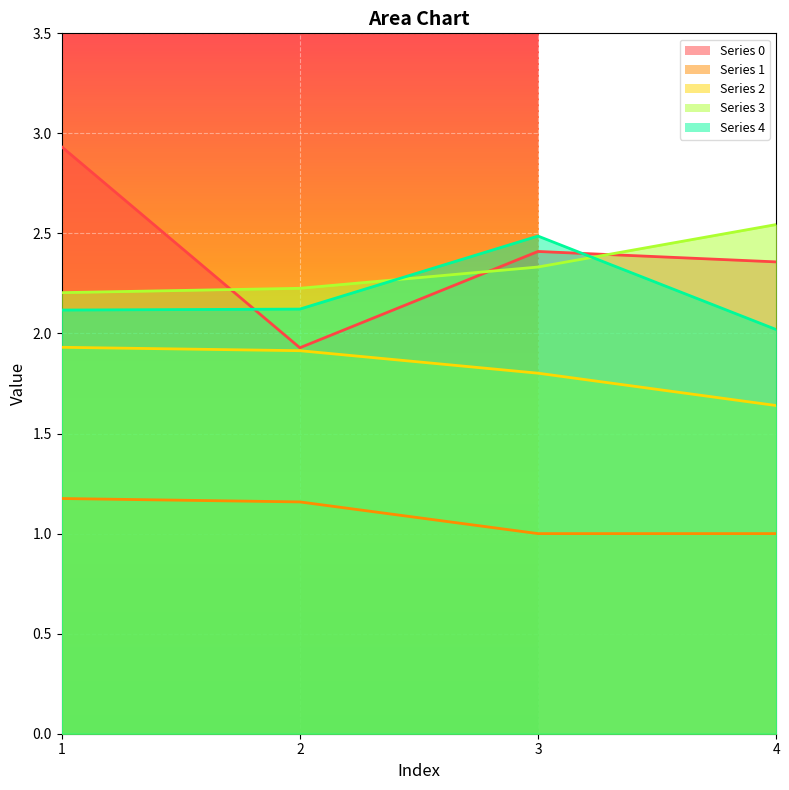

What is the sum of all 1 values?

4.3